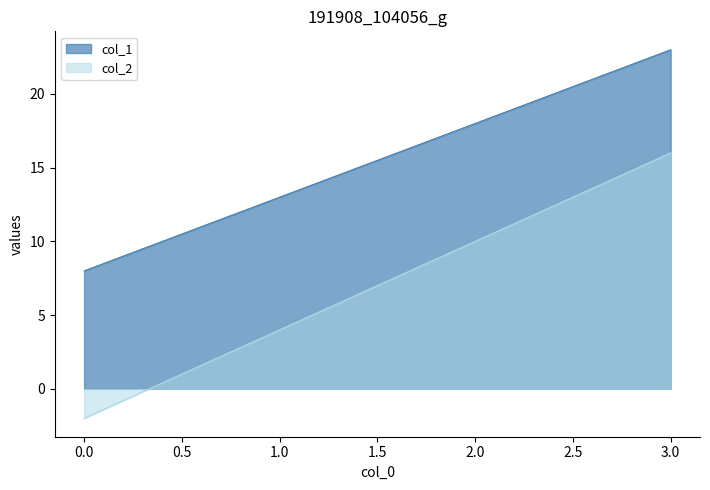

True or false: col_2 and col_1 intersect in this chart.

False